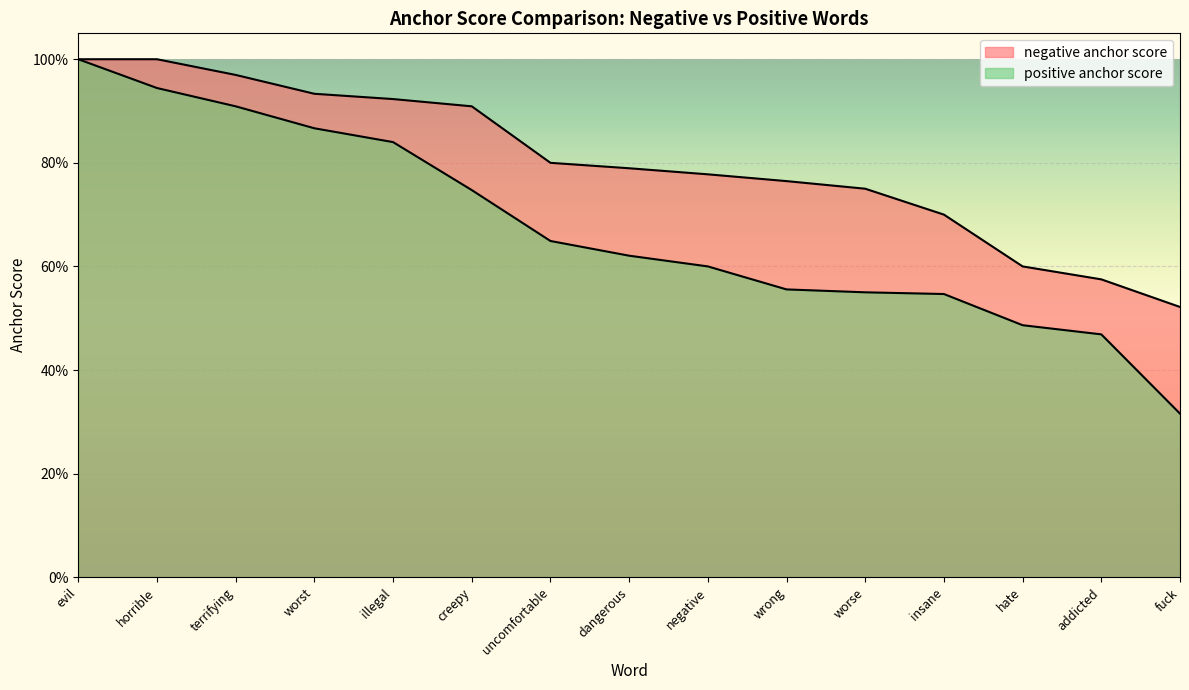

What is the difference between the second highest and second lowest values in the positive anchor score series?

0.5